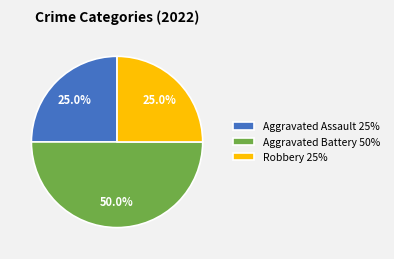

Approximately how many times larger is the value at Aggravated Assault 25% compared to Robbery 25%?

1.0